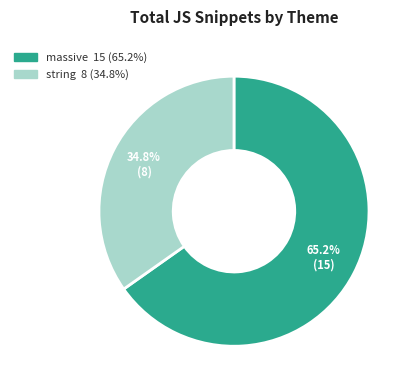

Does any single category account for the majority?

Yes